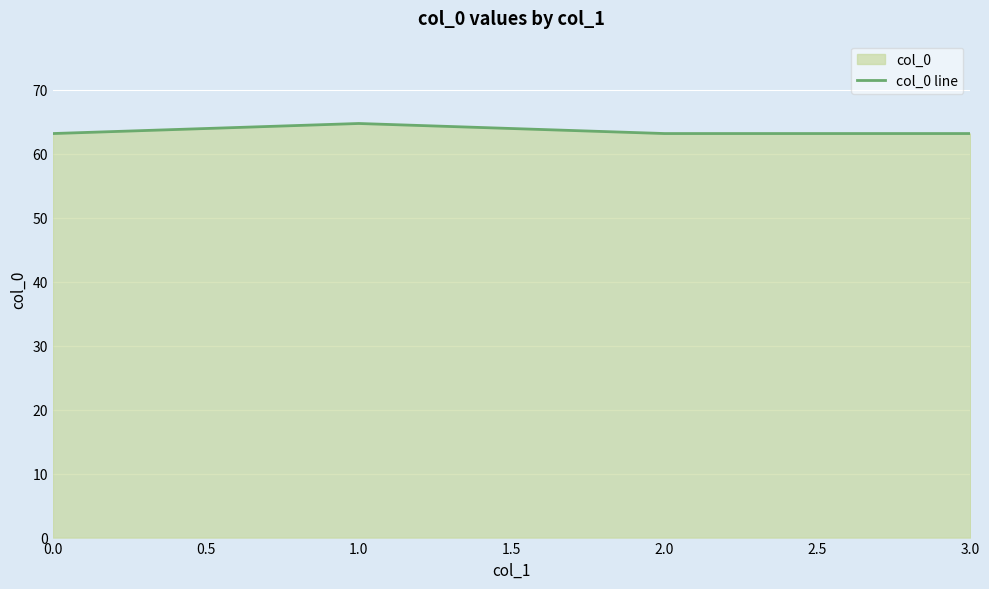

True or false: the data shows 84.6 at 0.5.

False